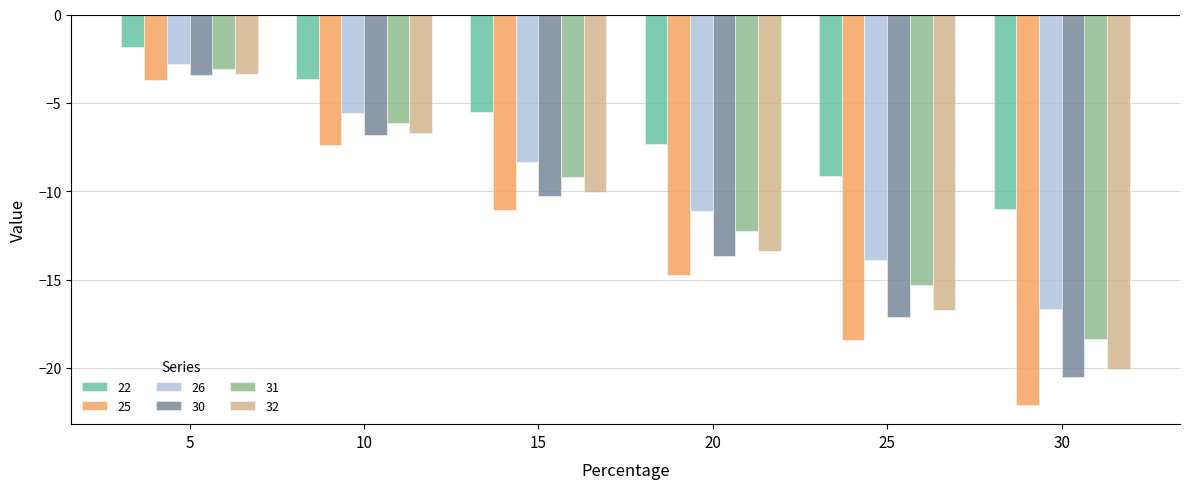

What is the value of the 30 bar at the 2nd from the left?

-6.8